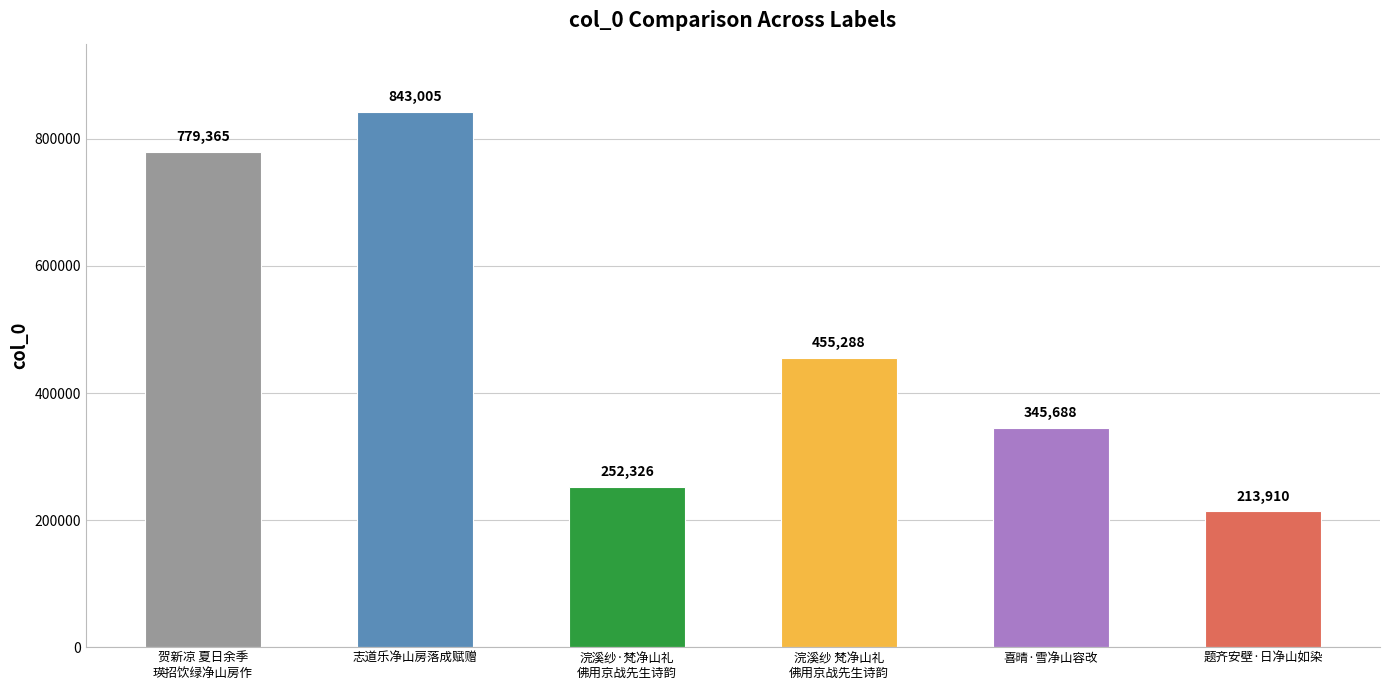

Approximately how many times larger is the value at 浣溪纱 梵净山礼
佛用京战先生诗韵 compared to 浣溪纱·梵净山礼
佛用京战先生诗韵?

1.8